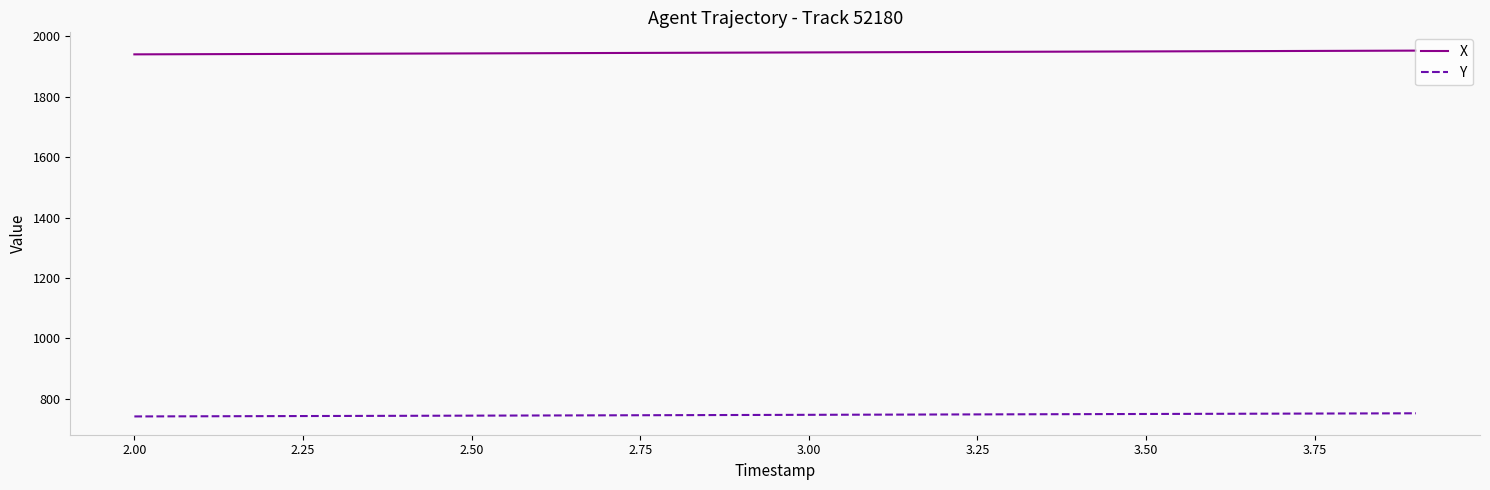

True or false: X and Y intersect in this chart.

False